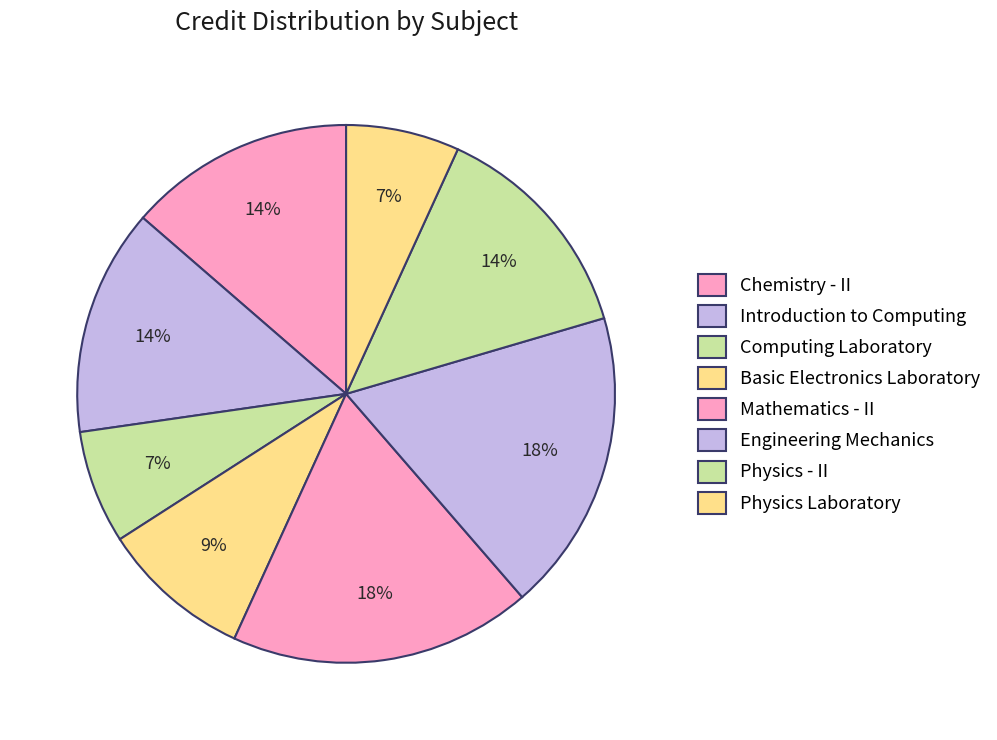

What percentage is NOT represented by Mathematics - II?

81.8%